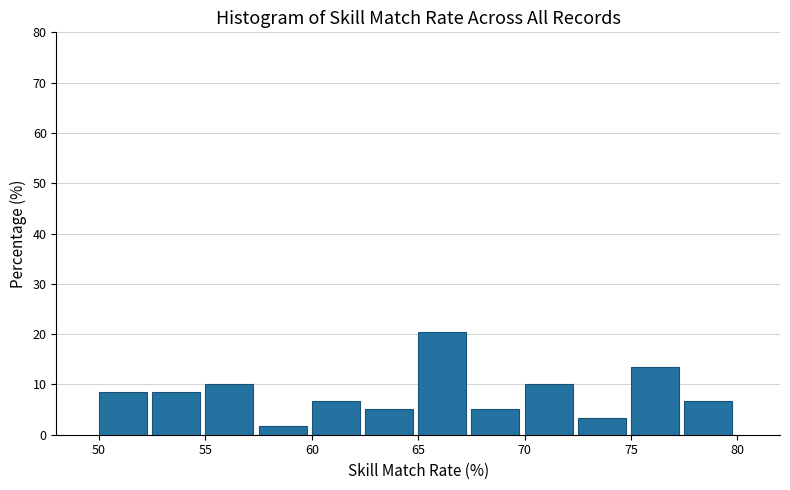

Reading left to right, list every bar in this chart as the range it spans on the x-axis followed by its height. The values are not printed on the chart, so give them approximately, as read against the axis.

50.0 to 52.5: 8
52.5 to 55.0: 8
55.0 to 57.5: 10
57.5 to 60.0: 2
60.0 to 62.5: 7
62.5 to 65.0: 5
65.0 to 67.5: 20
67.5 to 70.0: 5
70.0 to 72.5: 10
72.5 to 75.0: 3
75.0 to 77.5: 14
77.5 to 80.0: 7